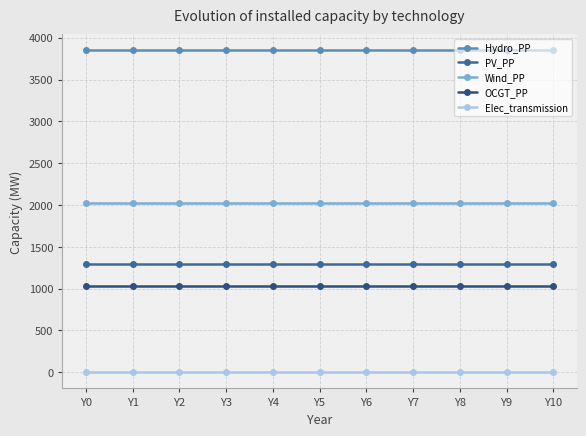

Reading right to left, what are all the values shown in this chart?

Hydro_PP: Y10=3850	Y9=3850	Y8=3850	Y7=3850	Y6=3850	Y5=3850	Y4=3850	Y3=3850	Y2=3850	Y1=3850	Y0=3850
PV_PP: Y10=1300	Y9=1300	Y8=1300	Y7=1300	Y6=1300	Y5=1300	Y4=1300	Y3=1300	Y2=1300	Y1=1300	Y0=1300
Wind_PP: Y10=2030	Y9=2030	Y8=2030	Y7=2030	Y6=2030	Y5=2030	Y4=2030	Y3=2030	Y2=2030	Y1=2030	Y0=2030
OCGT_PP: Y10=1030	Y9=1030	Y8=1030	Y7=1030	Y6=1030	Y5=1030	Y4=1030	Y3=1030	Y2=1030	Y1=1030	Y0=1030
Elec_transmission: Y10=0	Y9=0	Y8=0	Y7=0	Y6=0	Y5=0	Y4=0	Y3=0	Y2=0	Y1=0	Y0=0